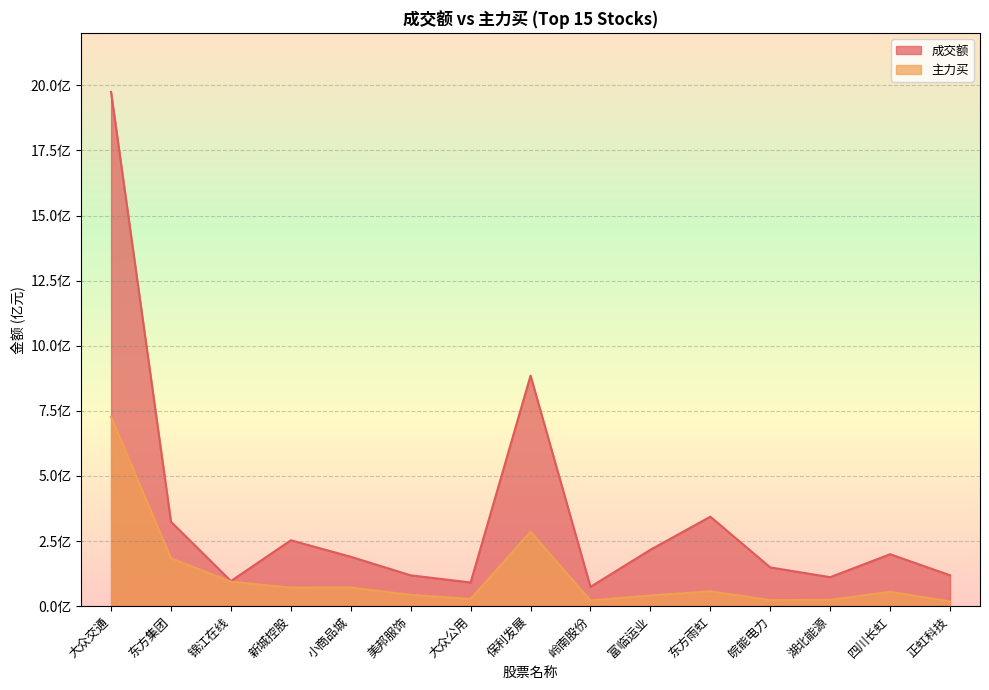

At 美邦服饰, list the series in order from largest to smallest.

成交额, 主力买